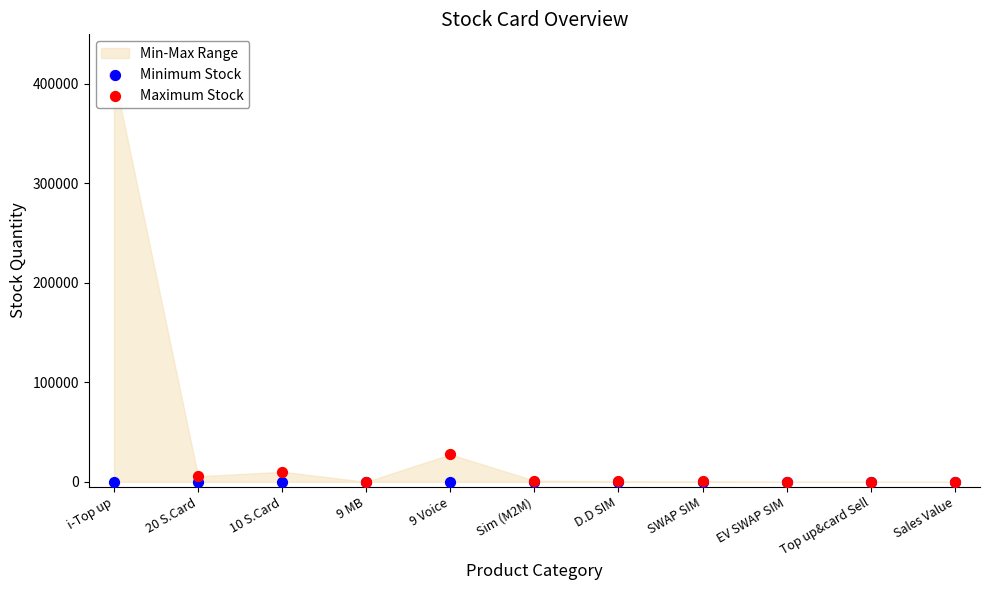

Which series reaches the maximum Y coordinate?

Maximum Stock